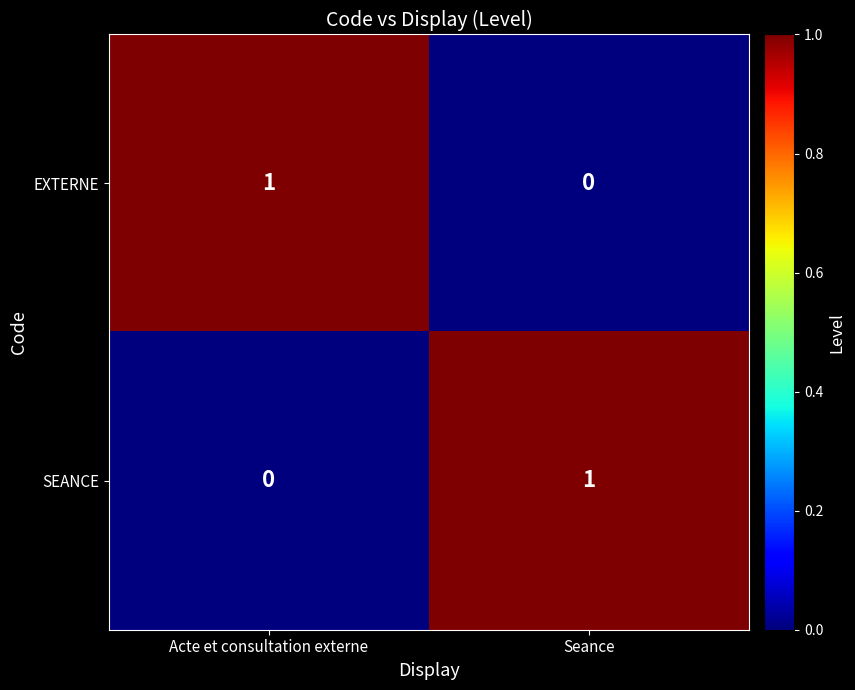

List the labels in order of EXTERNE value, smallest first.

Seance, Acte et consultation externe